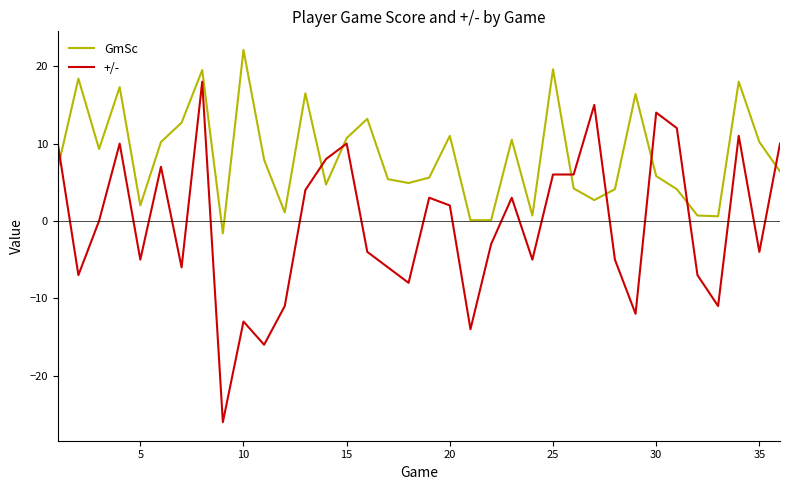

What is the lowest value of the +/- series?

-26.0